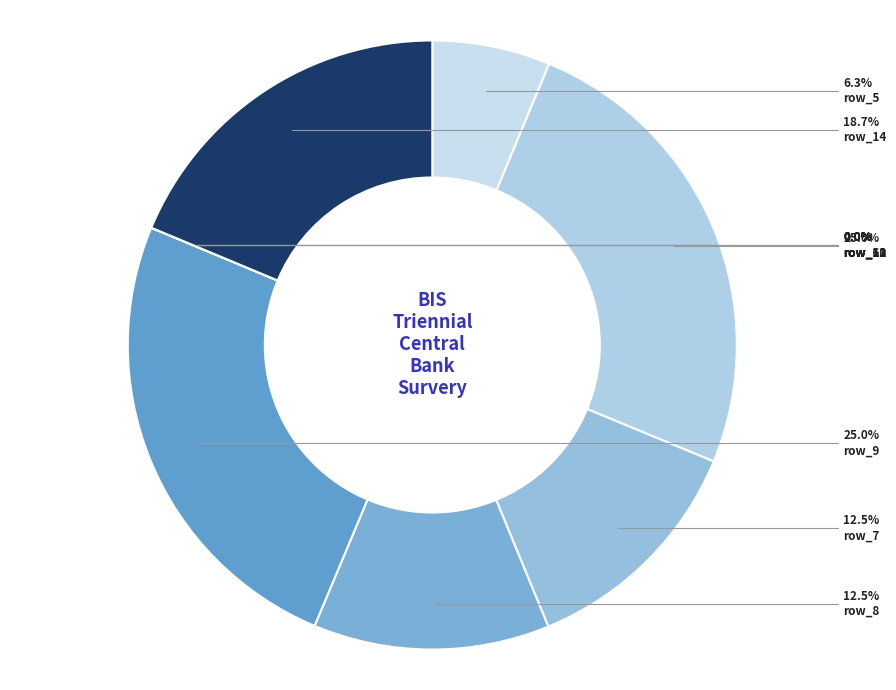

How many segments does this pie chart have?

10